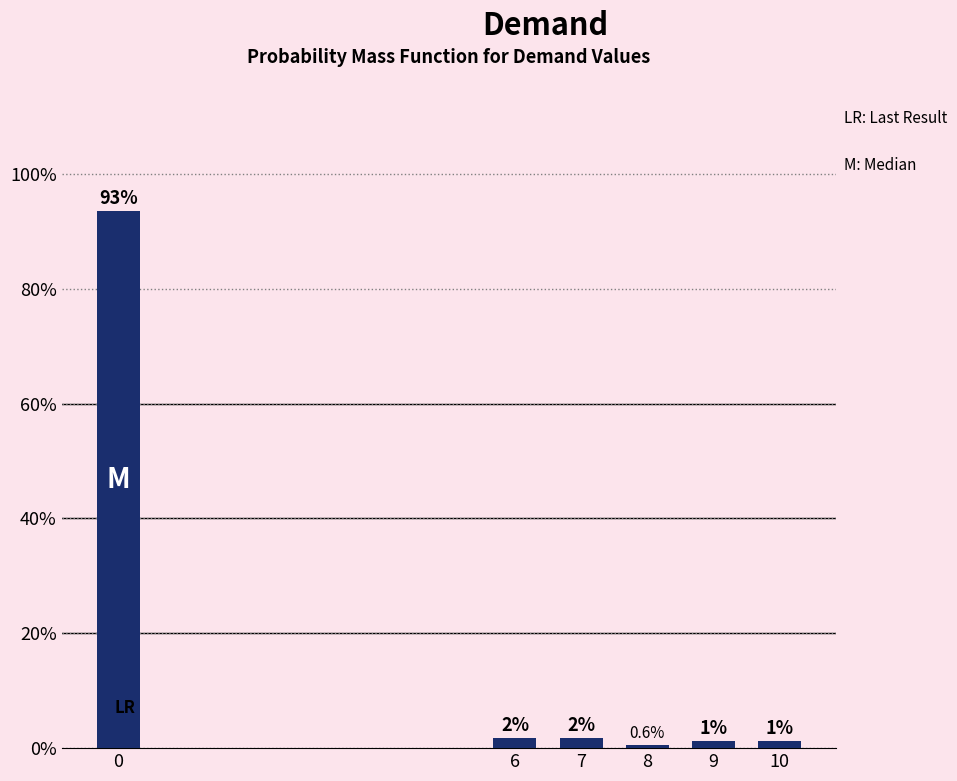

At which label is the value closest to 47?

6